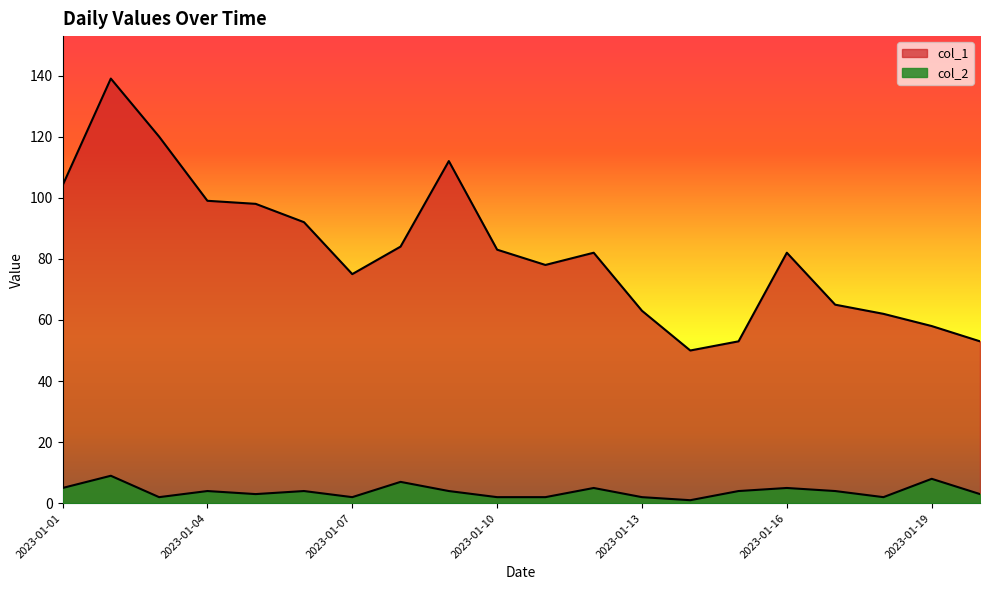

At which label does col_1 first exceed 82?

2023-01-01